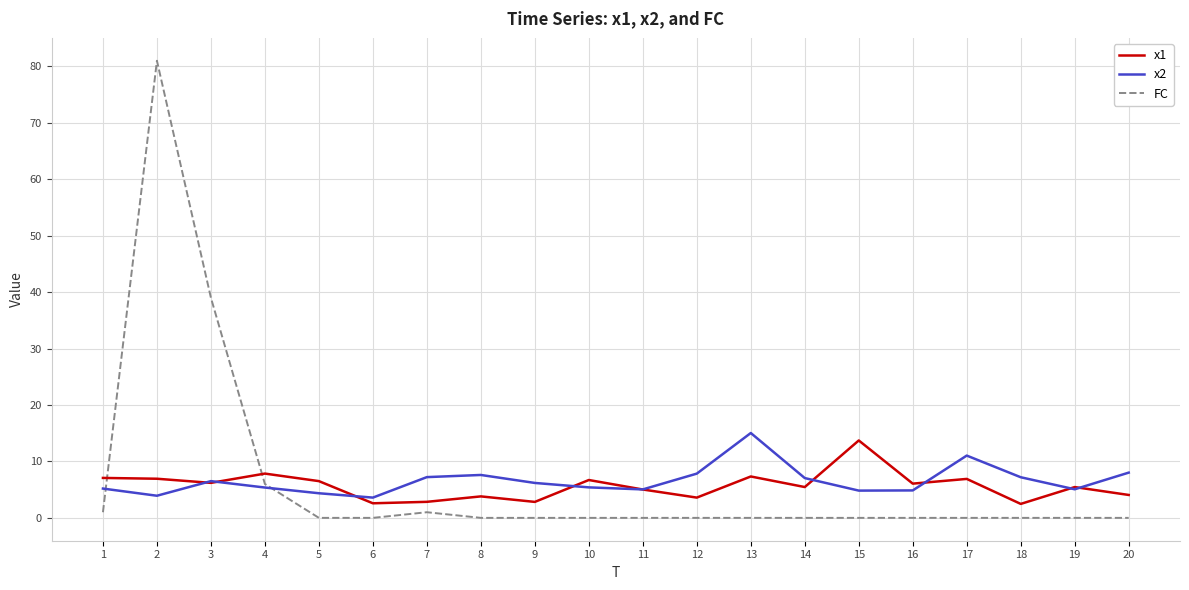

Does the chart have visible grid lines?

Yes